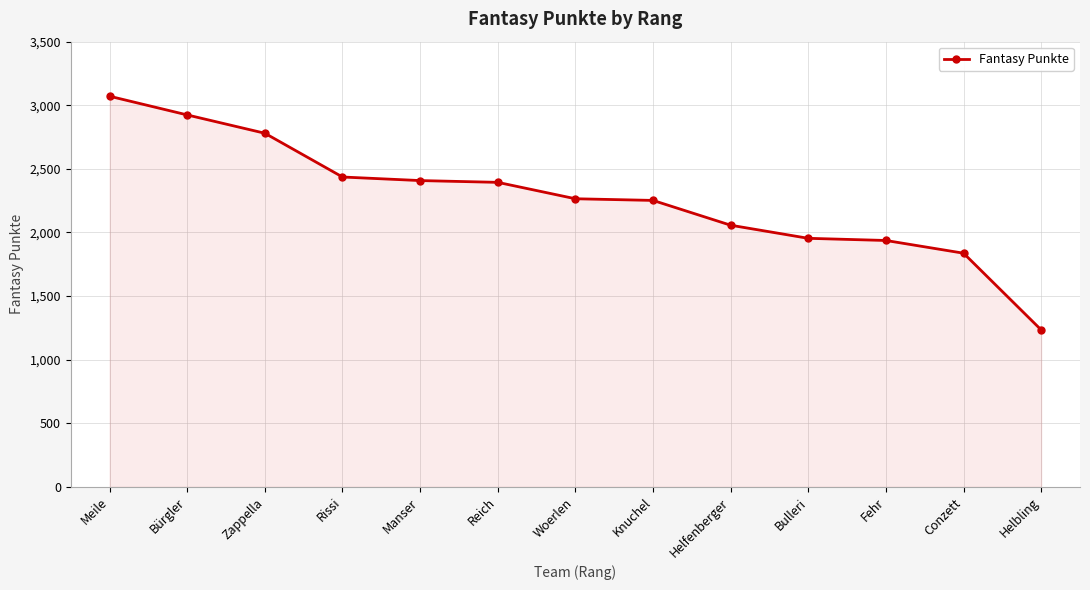

Which has a higher value, Bürgler or Meile?

Meile